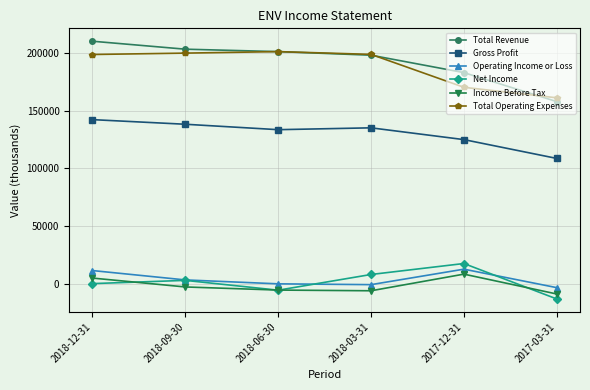

What is the difference between the maximum and minimum values in the Total Operating Expenses series?

40000